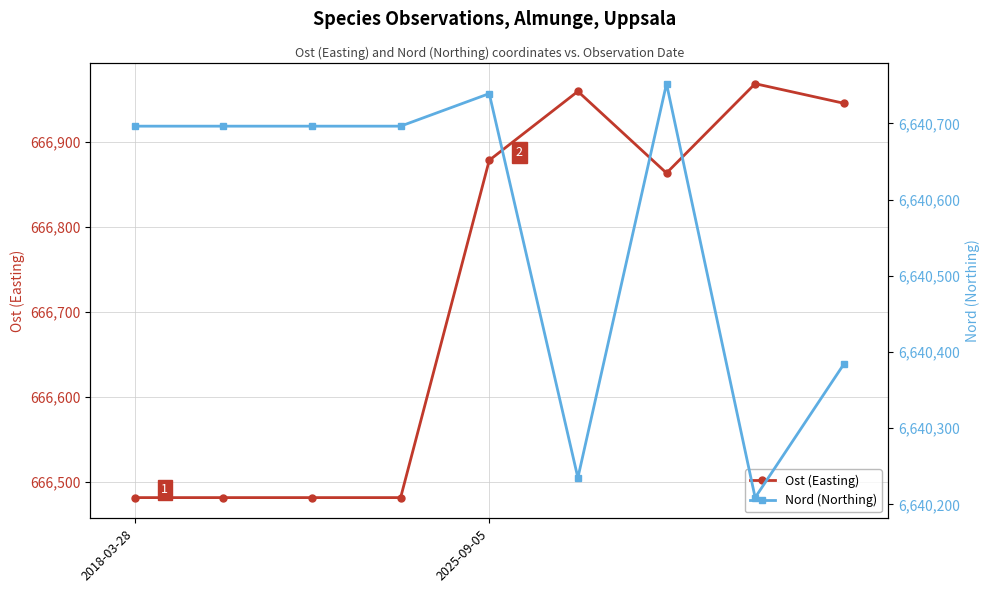

At how many categories does at least one series exceed 2011694?

9